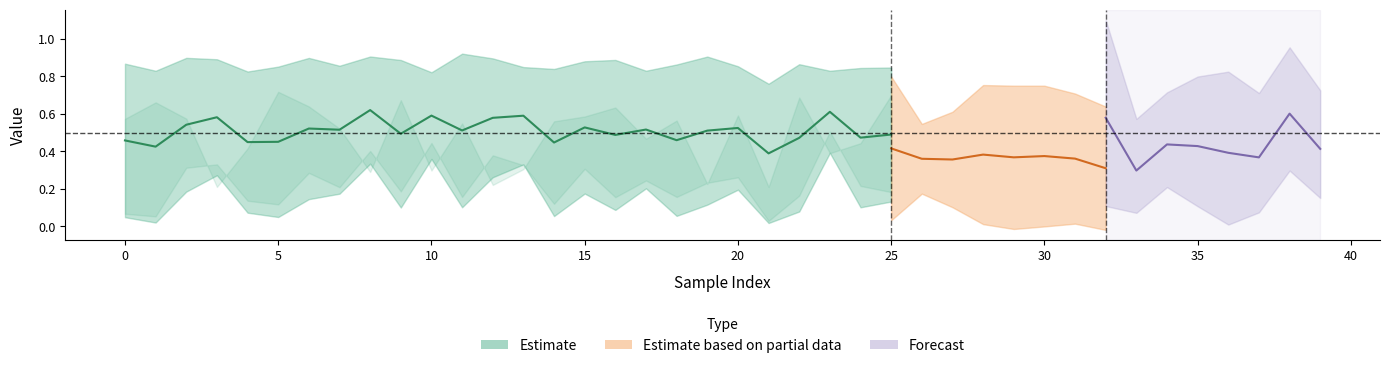

Rank the categories by pos_entropy value from highest to lowest.

23, 10, 8, 12, 38, 3, 13, 2, 15, 26, 6, 20, 34, 27, 17, 19, 24, 7, 39, 30, 9, 25, 31, 29, 22, 32, 35, 18, 11, 16, 4, 28, 37, 33, 14, 5, 0, 36, 1, 21